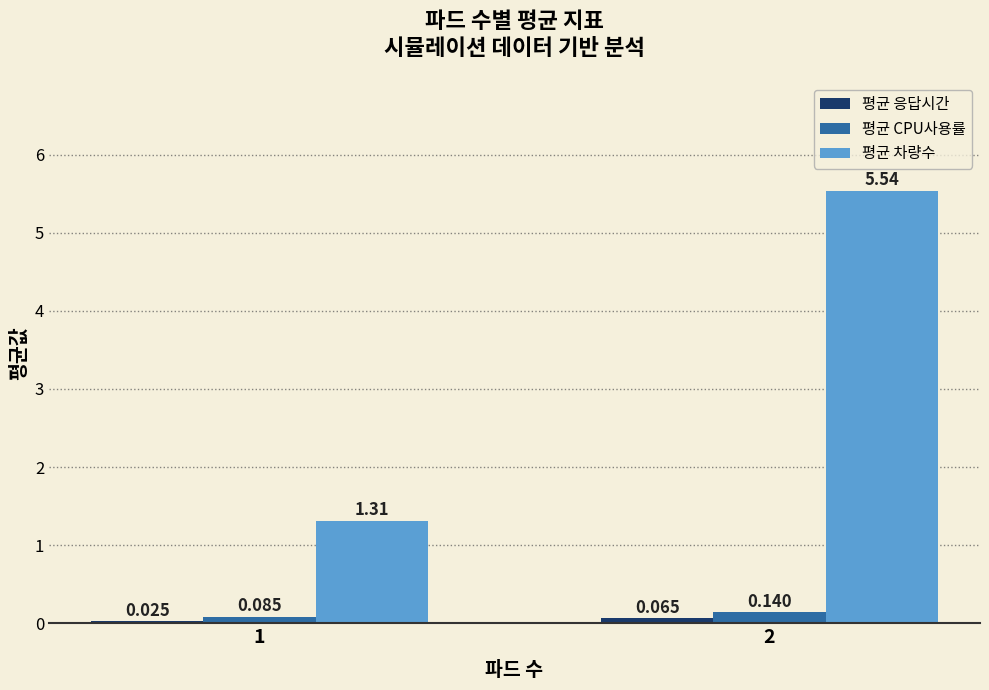

The value of 평균 차량수 at 1 is 0.4. True or false?

False